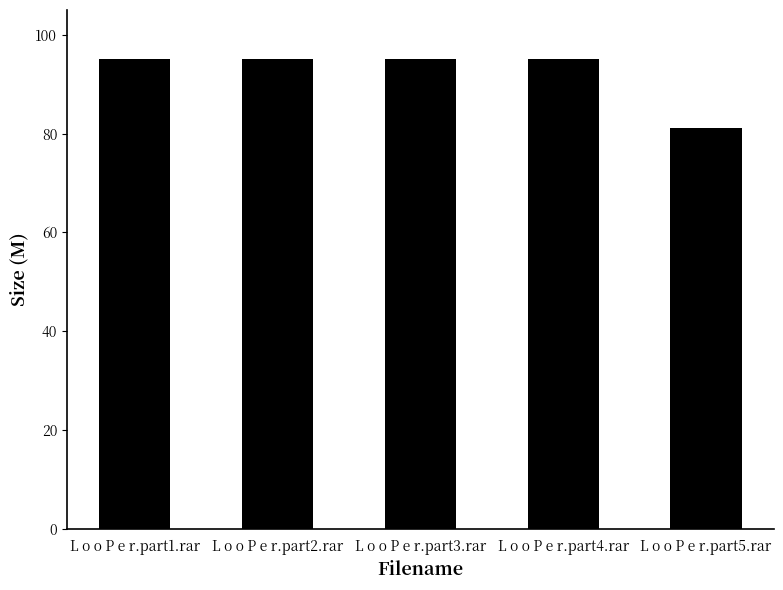

The value at L o o P e r.part2.rar is 95.0. True or false?

True